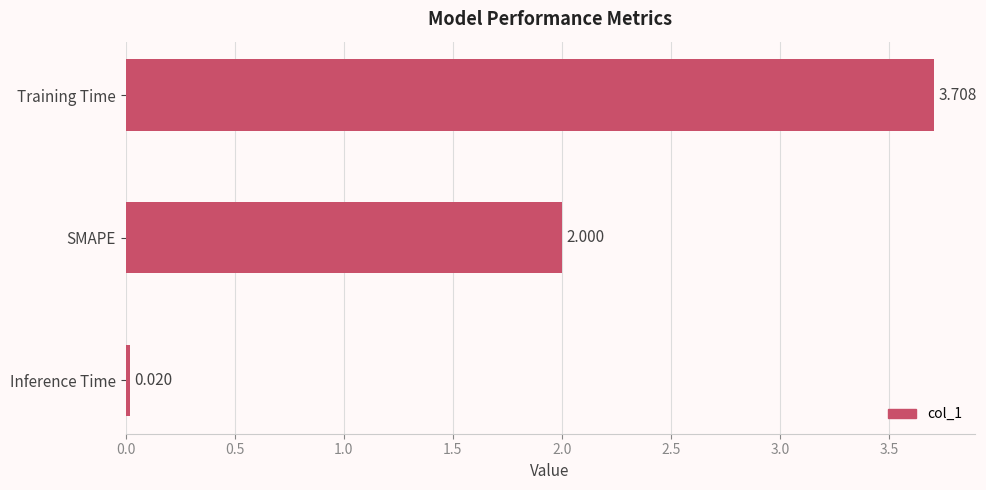

List the labels in order of value, largest first.

Training Time, SMAPE, Inference Time